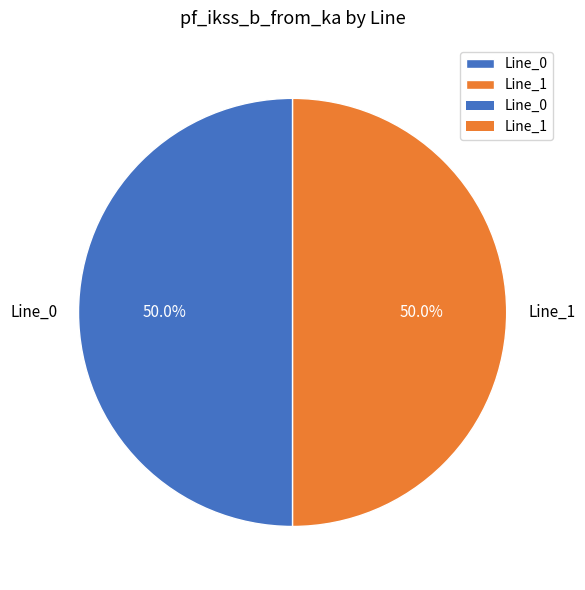

How many segments does this pie chart have?

2